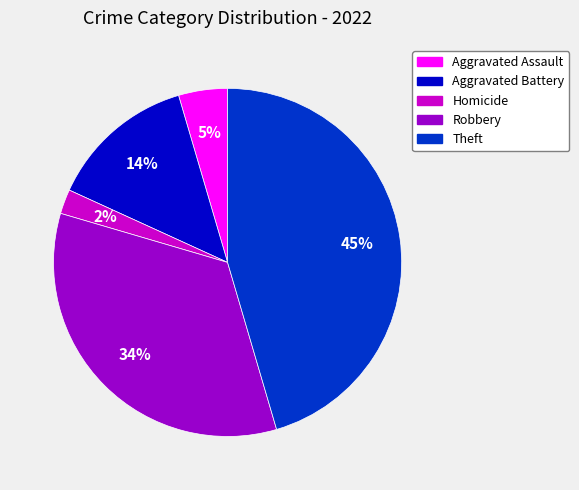

Between Aggravated Assault and Robbery, which is larger?

Robbery